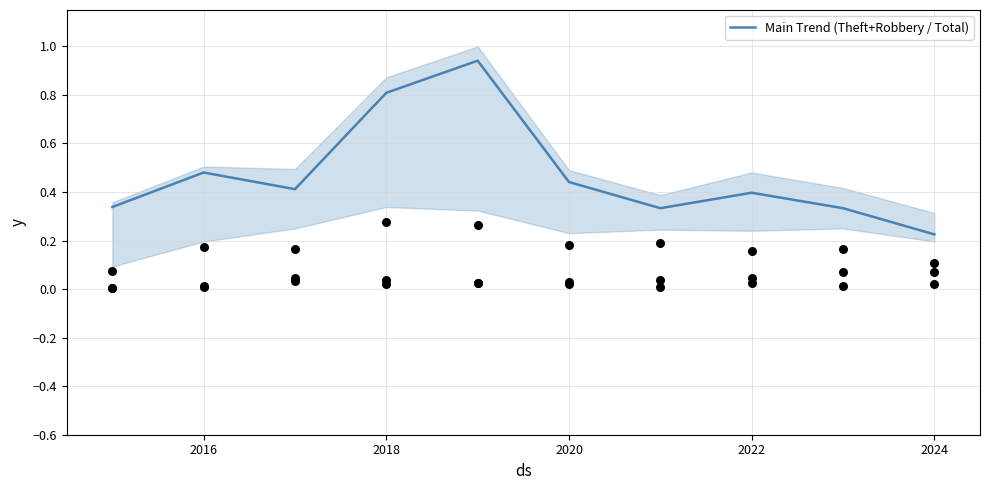

Where is Main Trend (Theft+Robbery / Total) nearest to the value 0?

2024